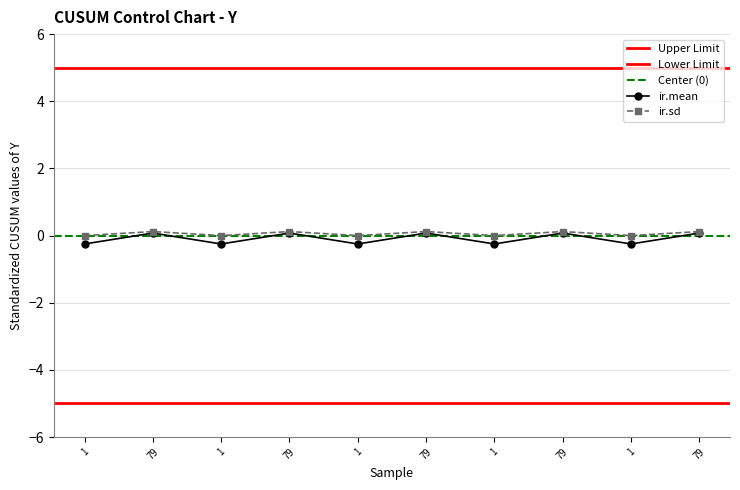

Reading left to right, extract all data points from this chart.

ir.mean: 1=-0.2	79=0.1	1=-0.2	79=0.1	1=-0.2	79=0.1	1=-0.2	79=0.1	1=-0.2	79=0.1
ir.sd: 1=0.0	79=0.1	1=0.0	79=0.1	1=0.0	79=0.1	1=0.0	79=0.1	1=0.0	79=0.1